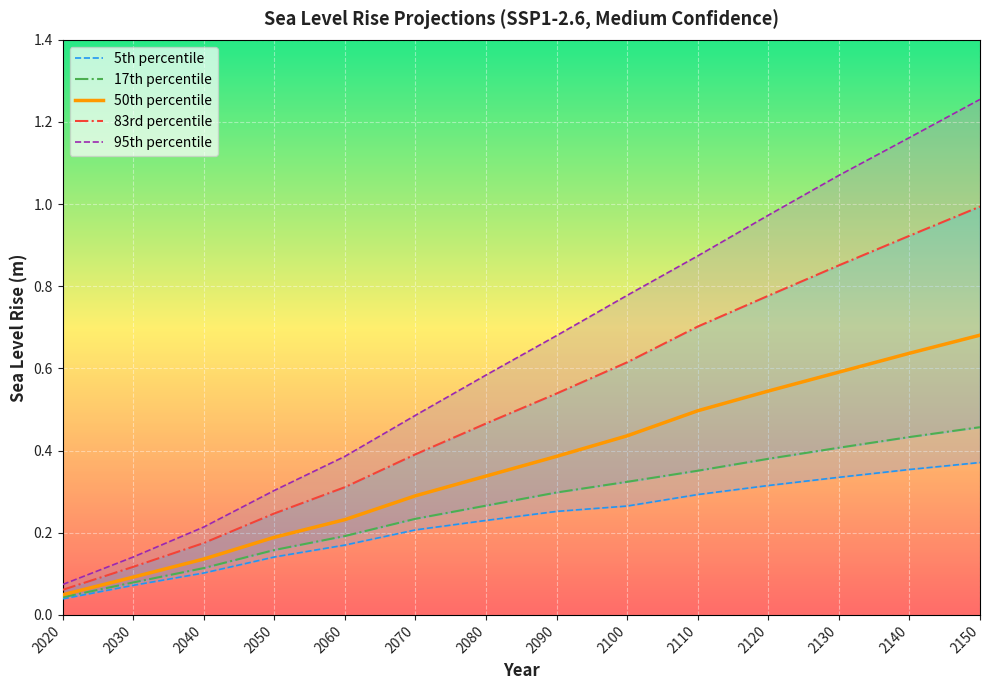

What is the difference between the second highest and second lowest values in the 50th percentile series?

0.5